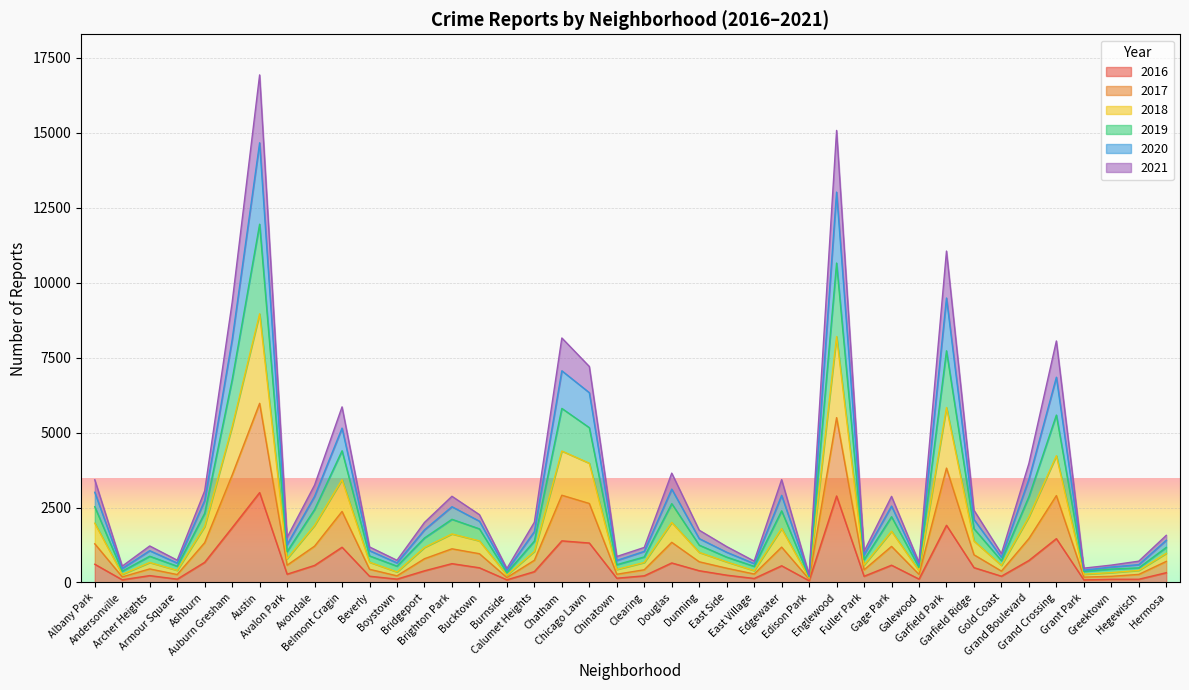

Is it true that 2021 equals 4959 at Grand Boulevard?

False